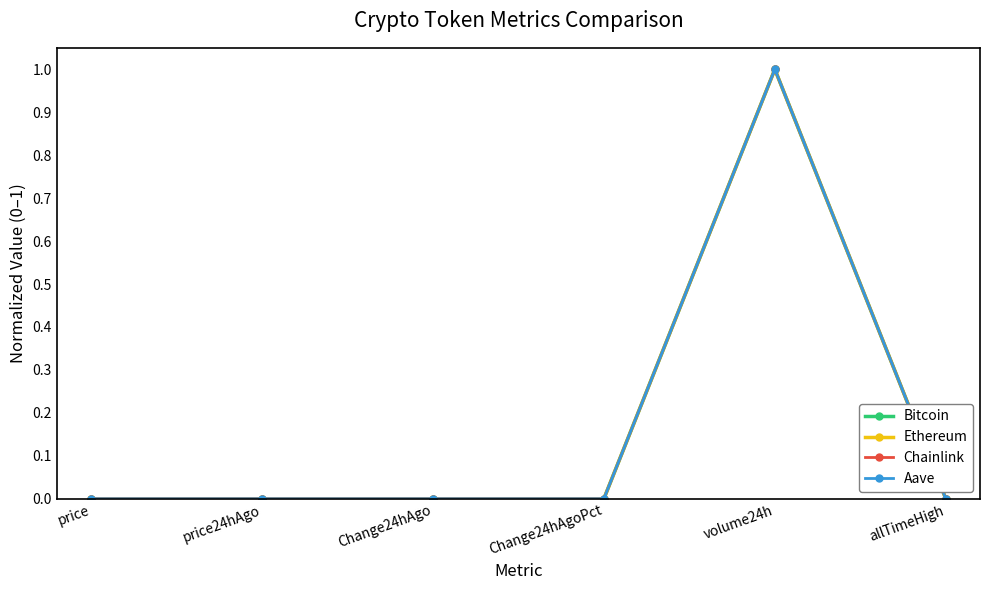

The Aave series shows 0.0 at Change24hAgo. True or false?

True